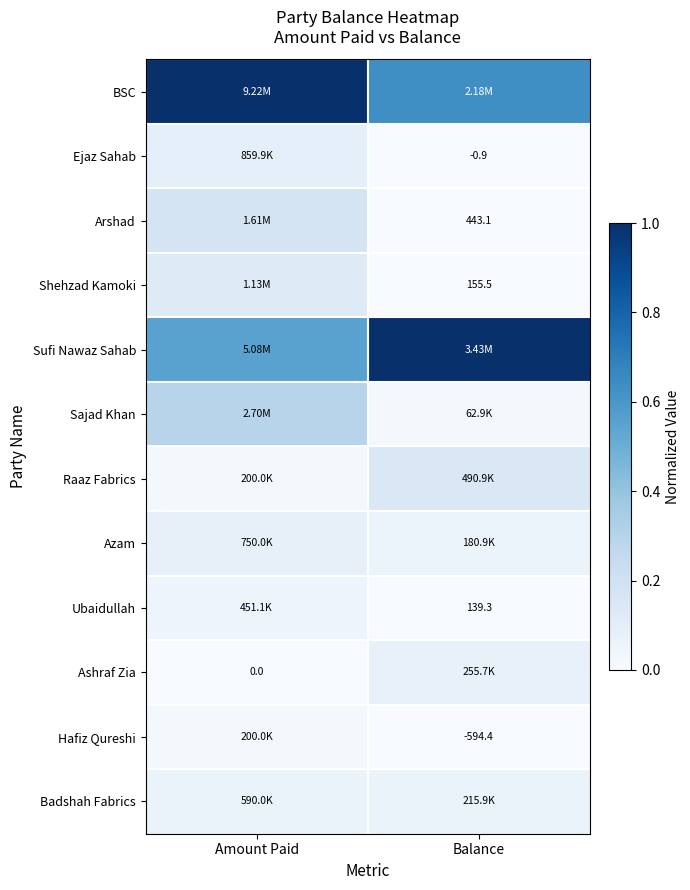

At which category does the chart reach its peak across all series?

Amount Paid